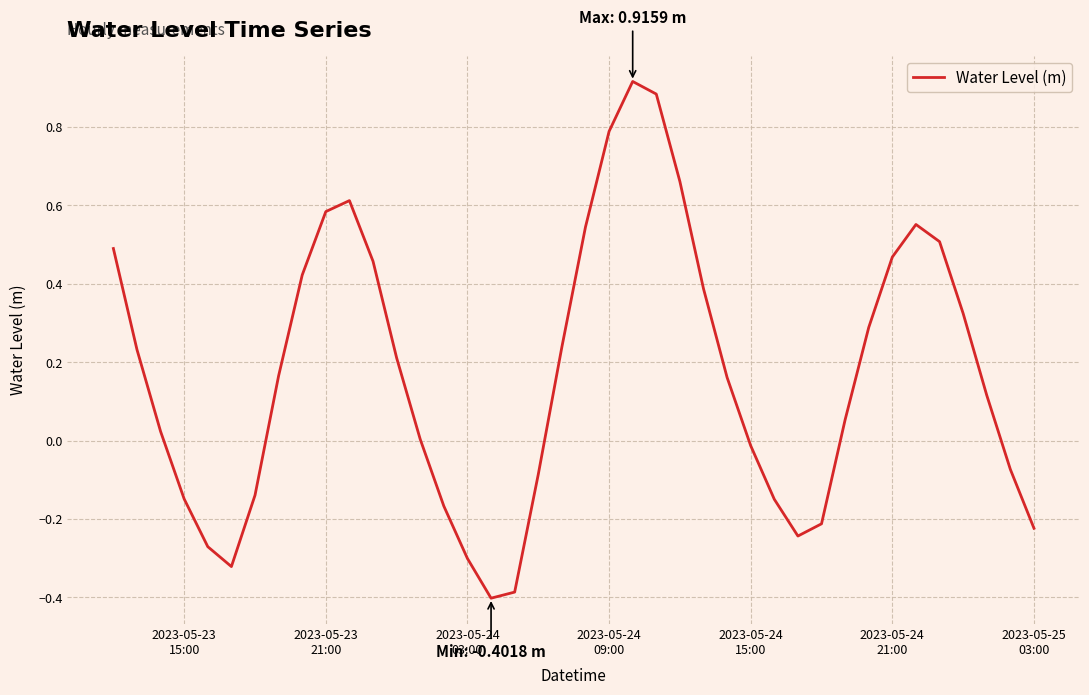

What is the minimum value shown in the chart?

-0.4